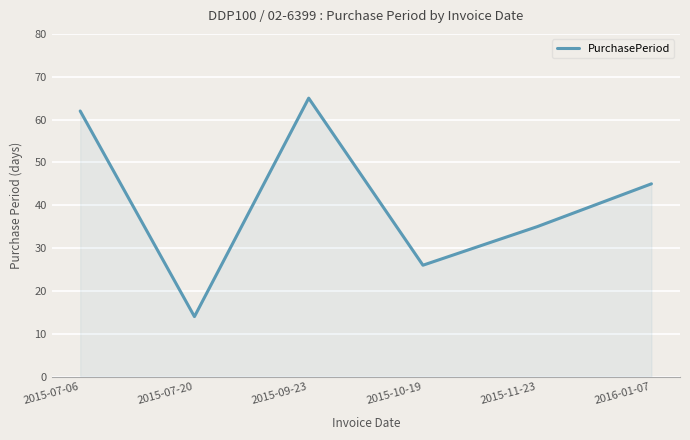

True or false: the data shows 14 at 2015-07-20.

True